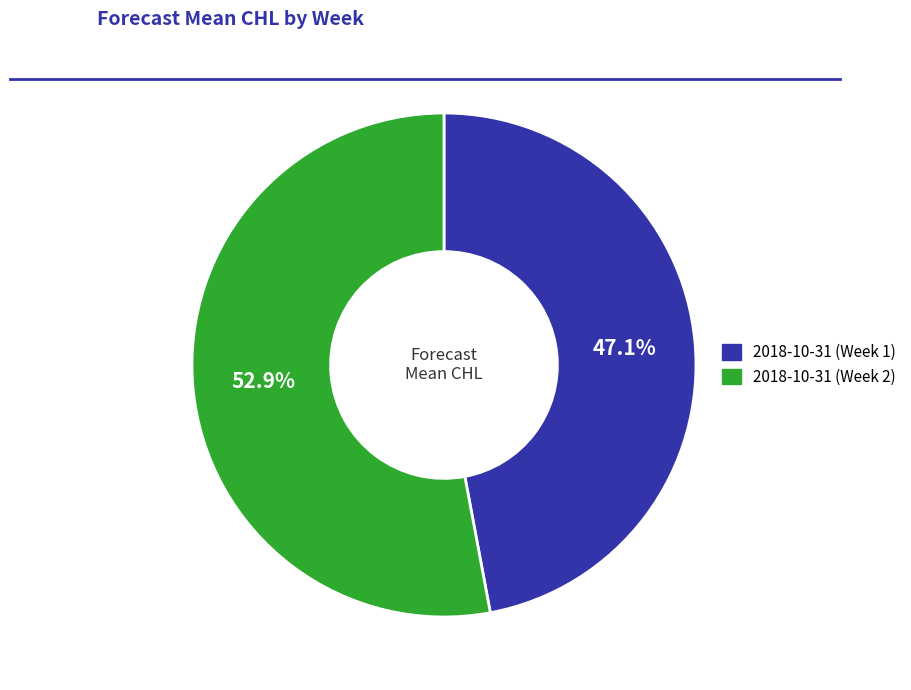

Combined, do 2018-10-31 (Week 2) and 2018-10-31 (Week 1) account for over 50%?

Yes